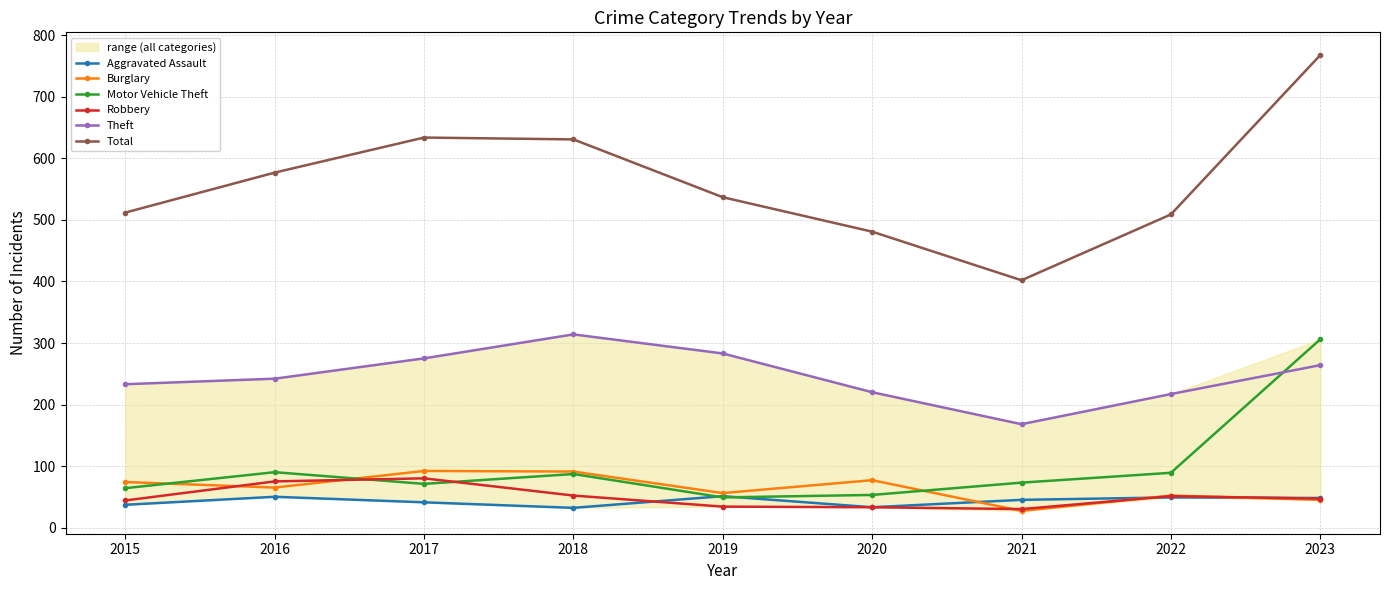

What is the average value of the Burglary series?

64